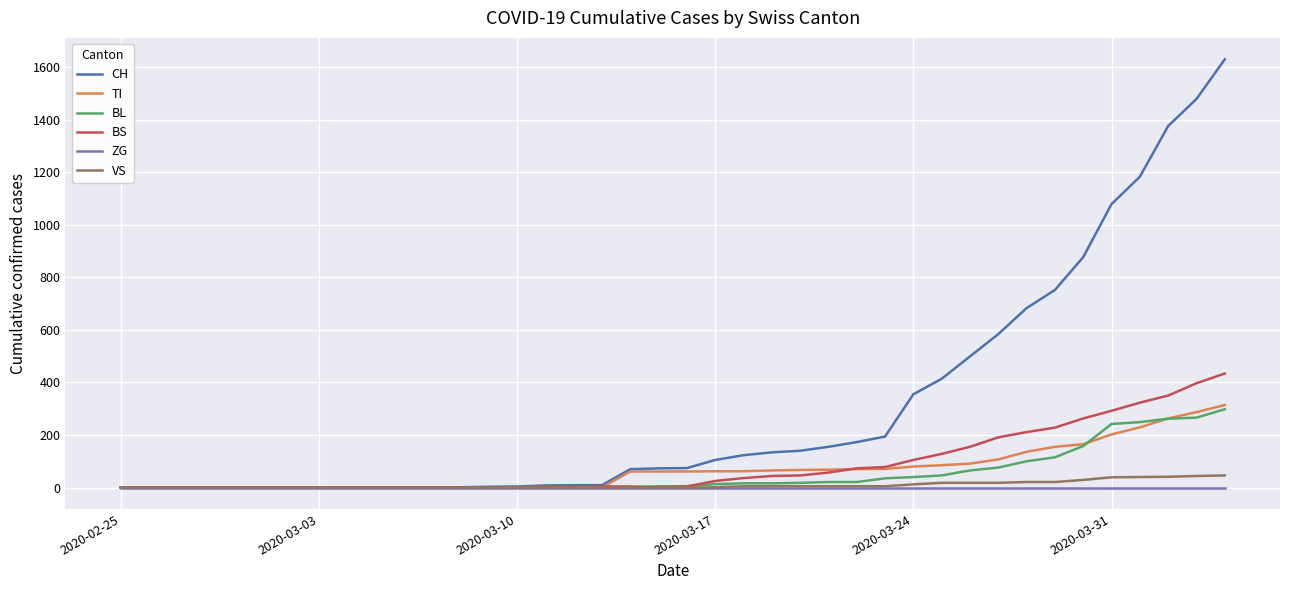

What is the maximum value shown in the chart?

1630